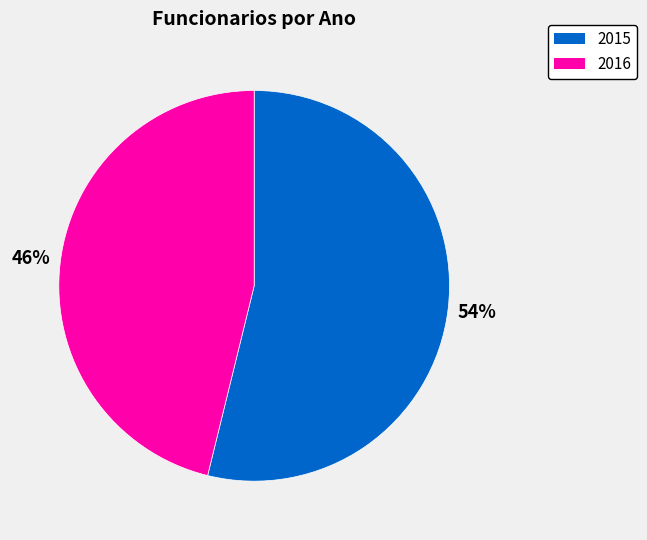

Does 2016 account for over 50% of the chart?

No